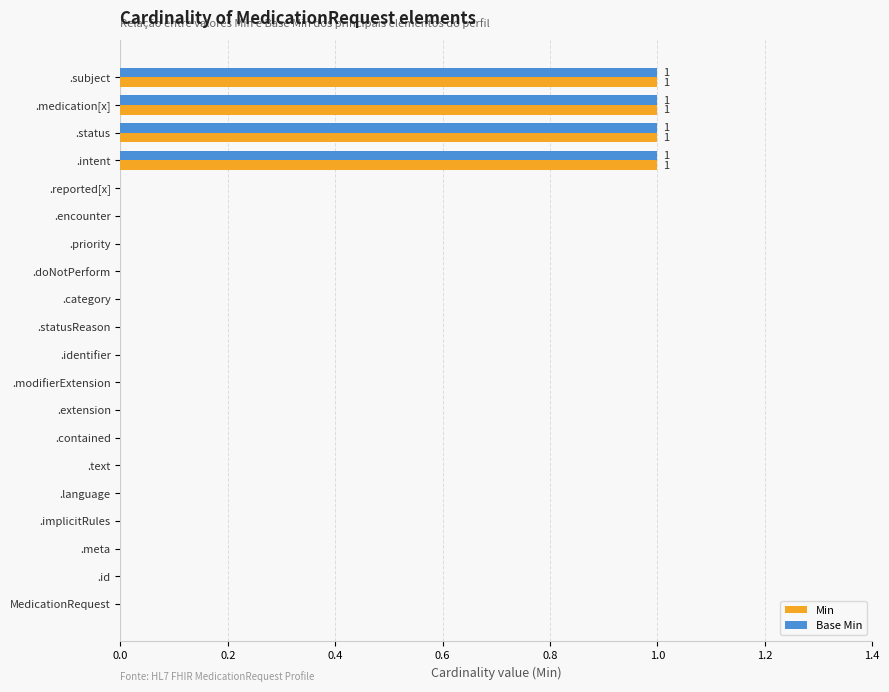

What is the sum of all Min values?

4